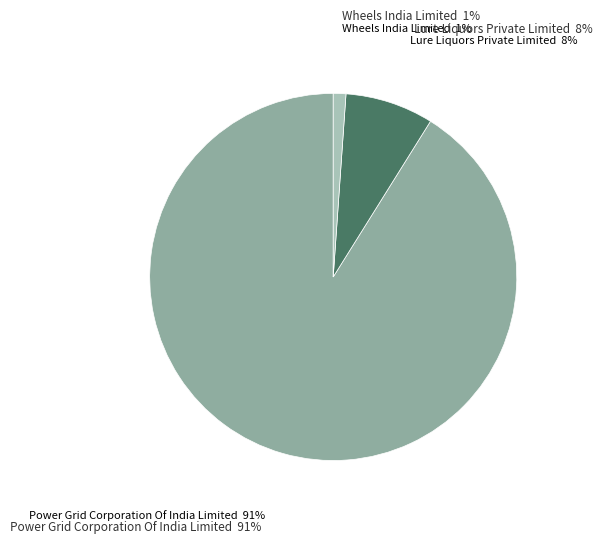

To the nearest percent, what is the difference between the largest and smallest slice percentages?

90%